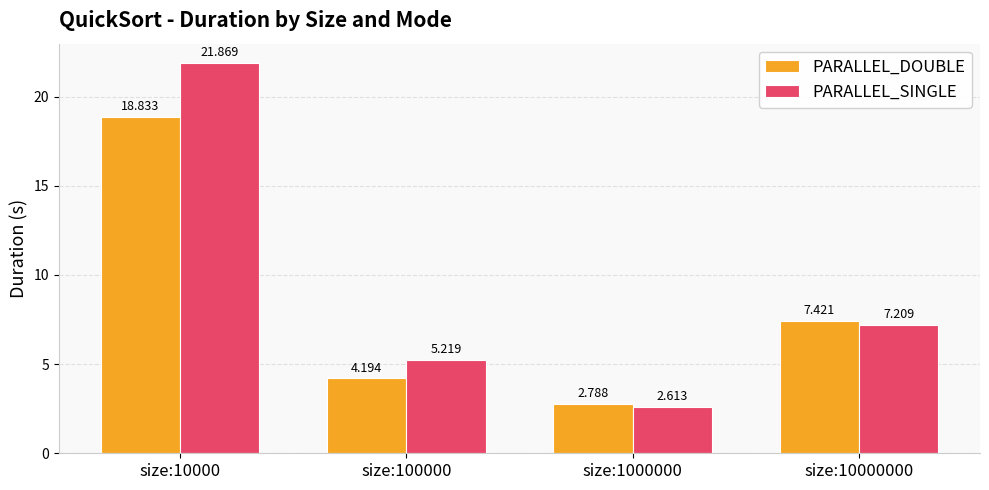

List the series in order of their peak value, highest first.

PARALLEL_SINGLE, PARALLEL_DOUBLE